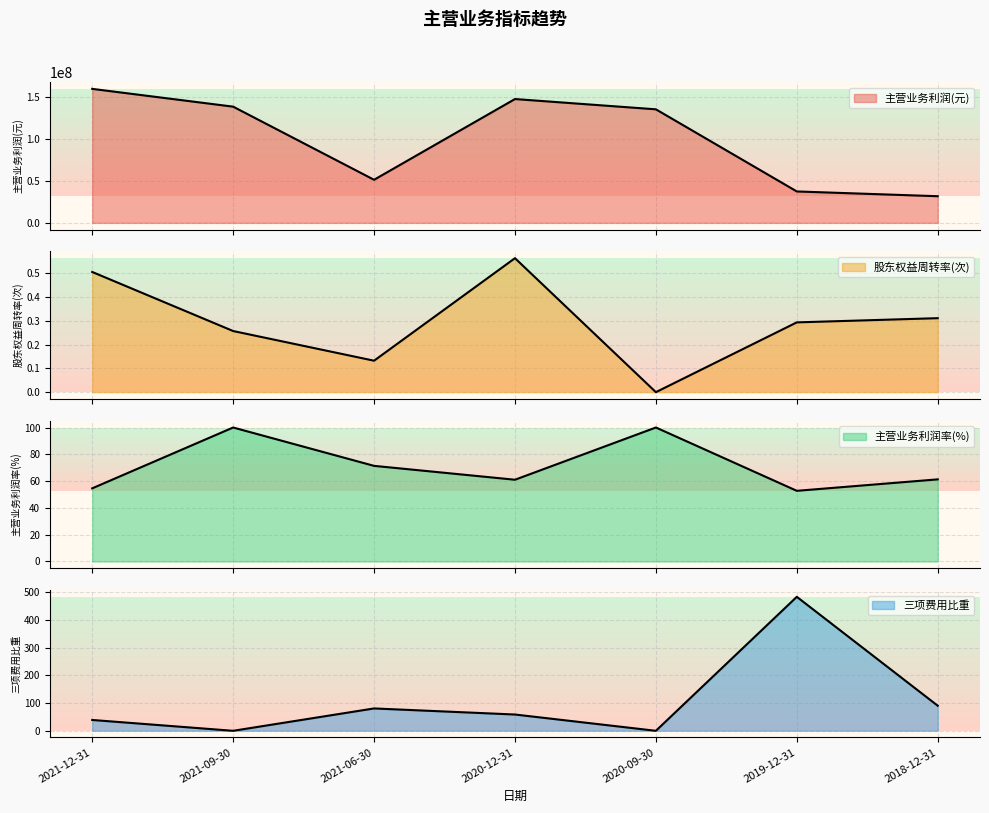

What is the average value of the 主营业务利润(元) series?

100589192.9